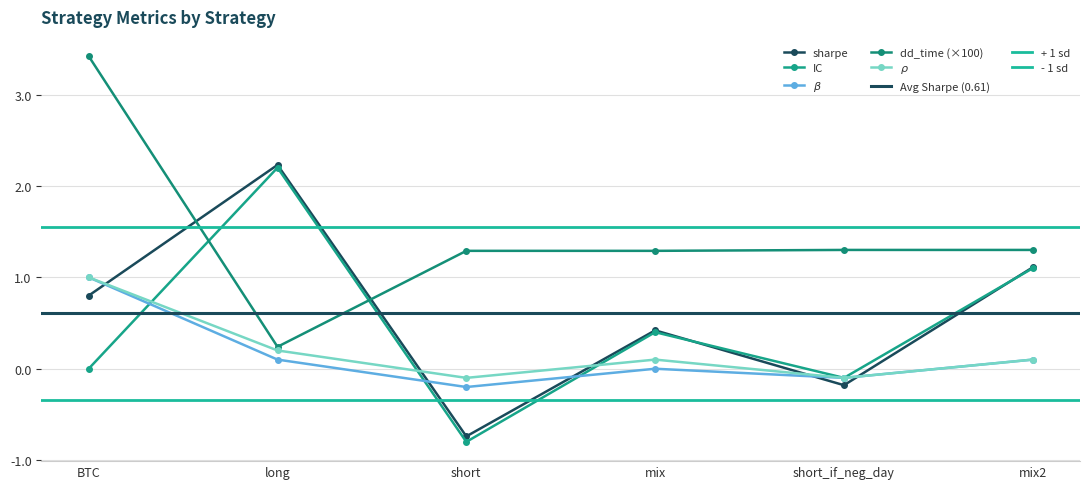

What is the sum of all dd_time values?

8.8